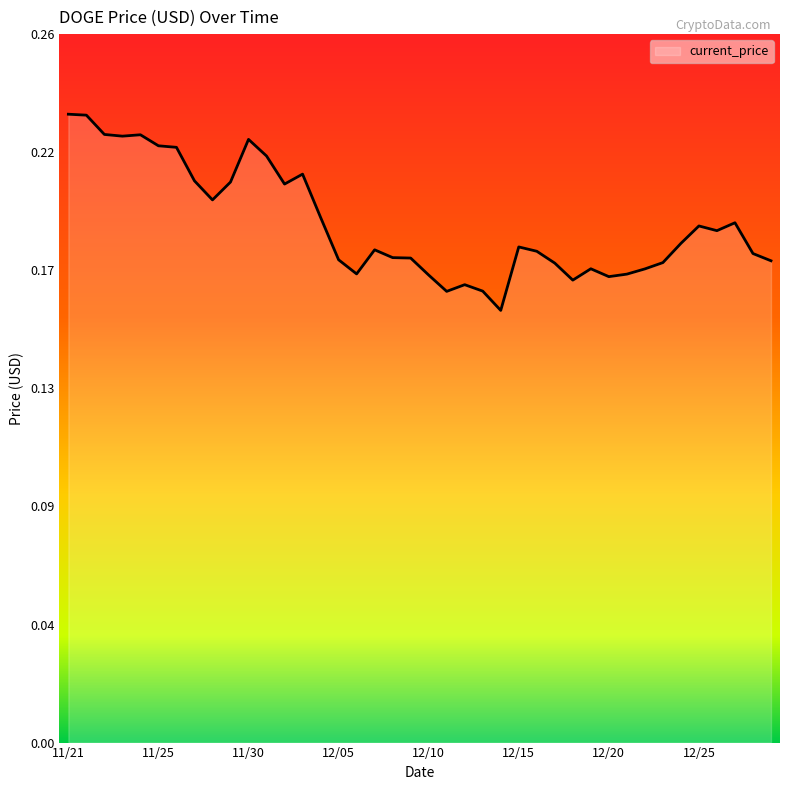

Does the chart display data point markers on the line(s)?

No